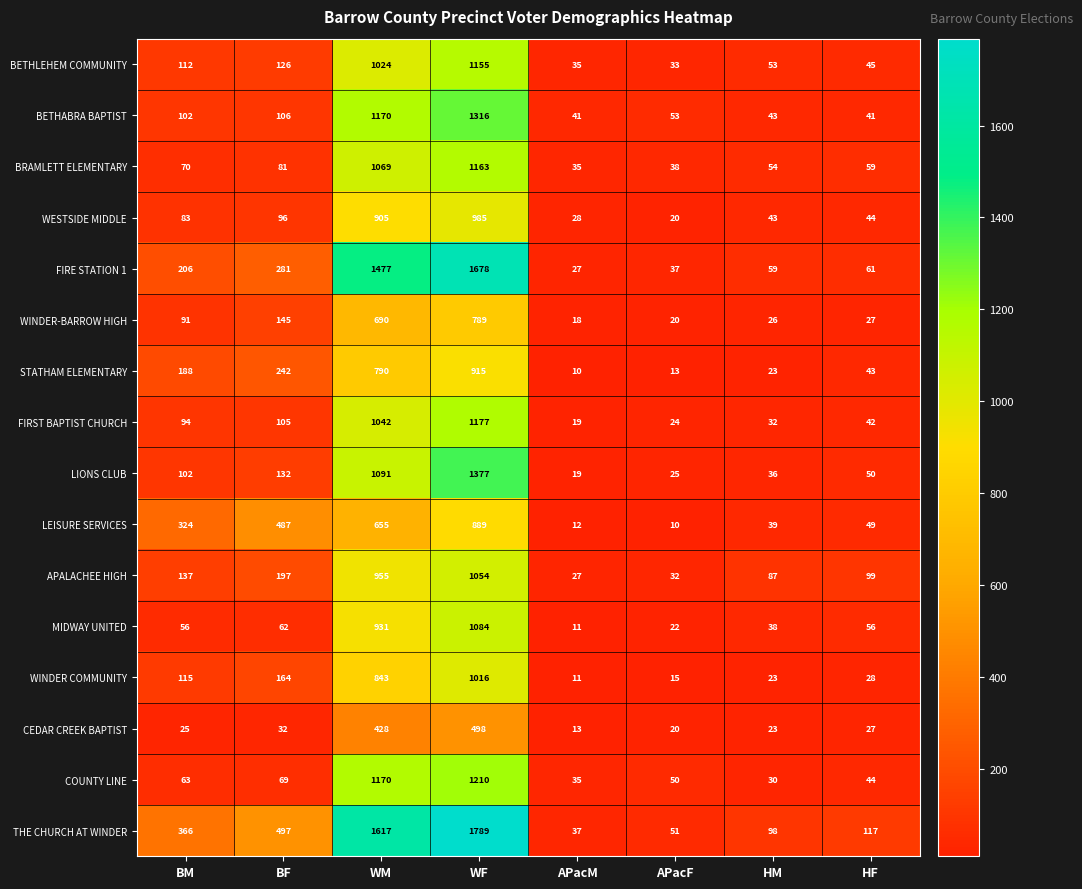

True or false: WESTSIDE MIDDLE has a value of 22 at HF.

False